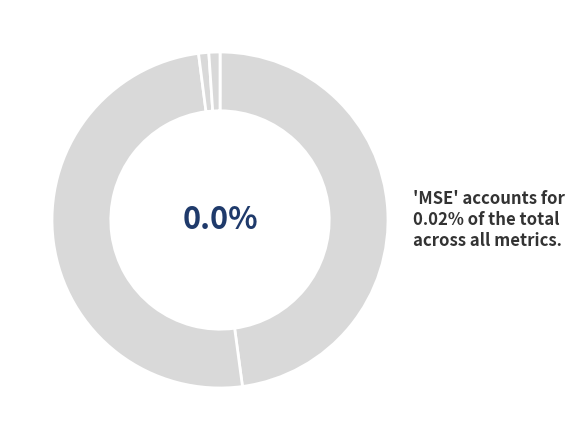

What is the total percentage of MSE and Inference Time?

1.1%